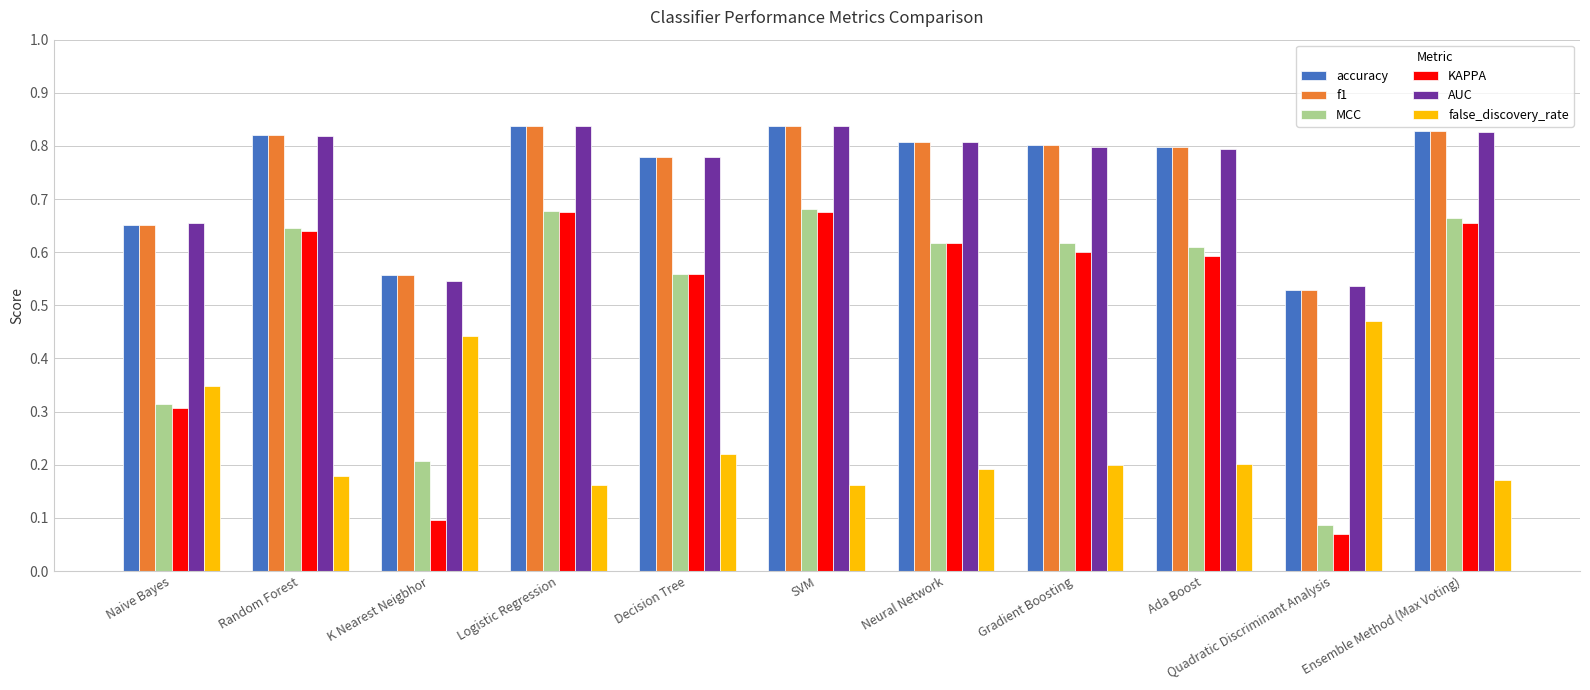

At how many categories does at least one series exceed 0?

11